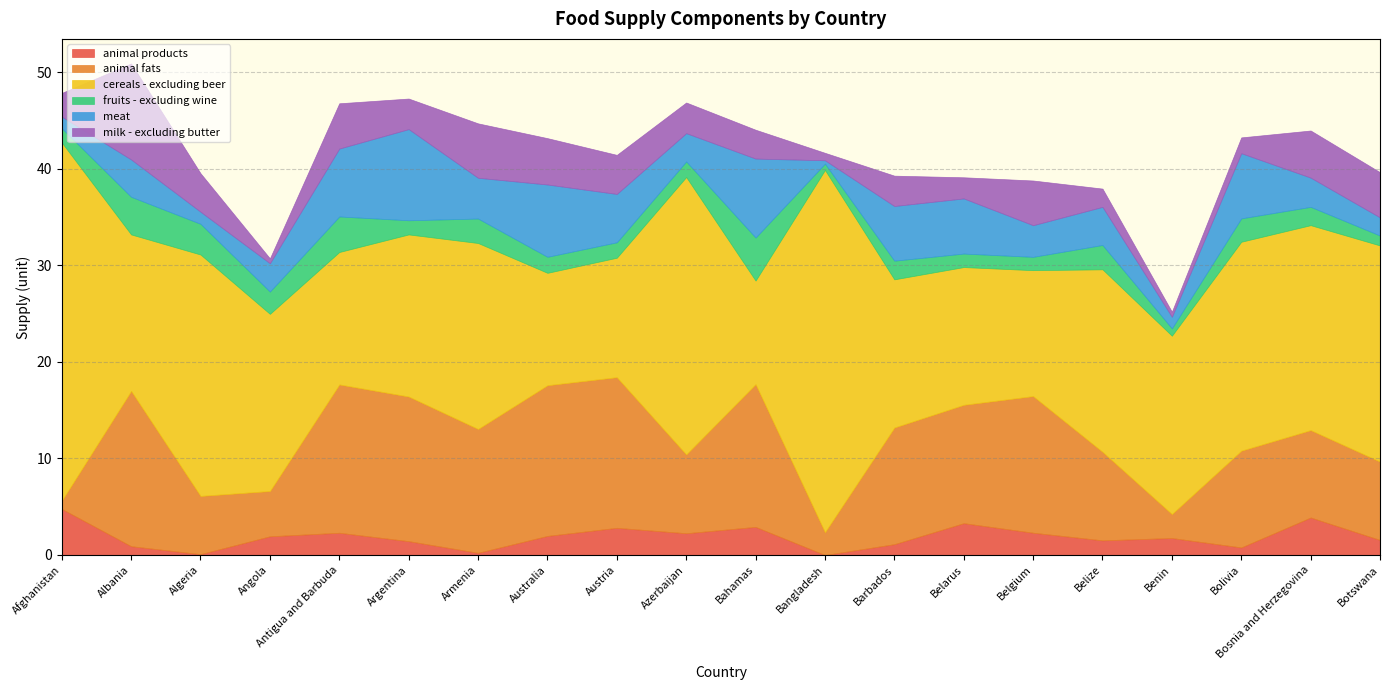

Which category has the lowest value across all series?

Bangladesh